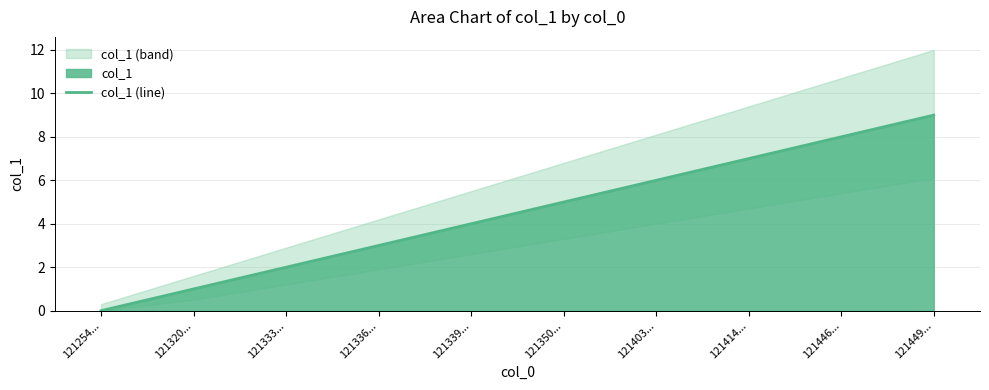

At which label is the value closest to 4?

121339...